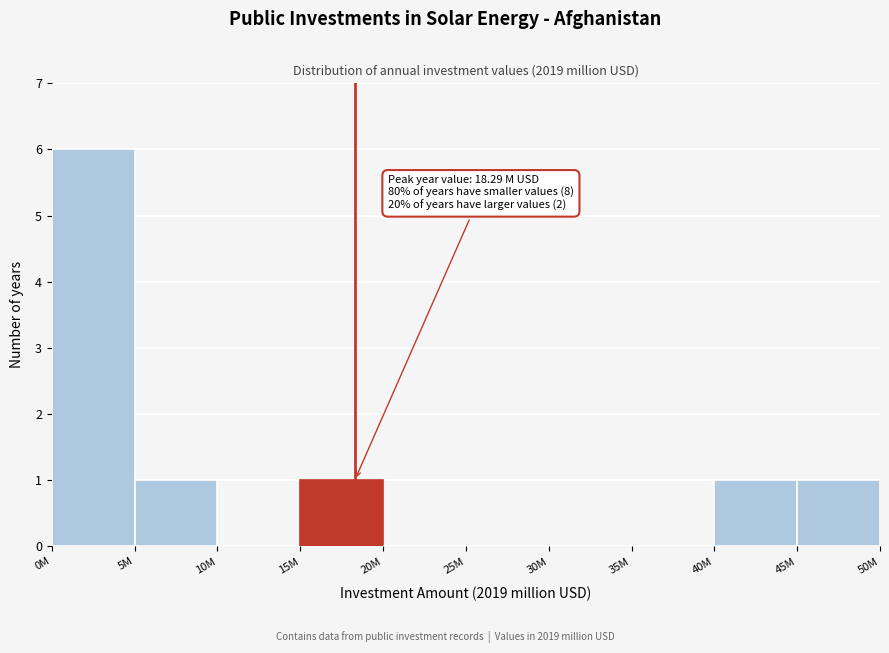

Reading right to left, what are all the values shown in this chart?

45M=1	40M=1	35M=0	30M=0	25M=0	20M=0	15M=1	10M=0	5M=1	0M=6